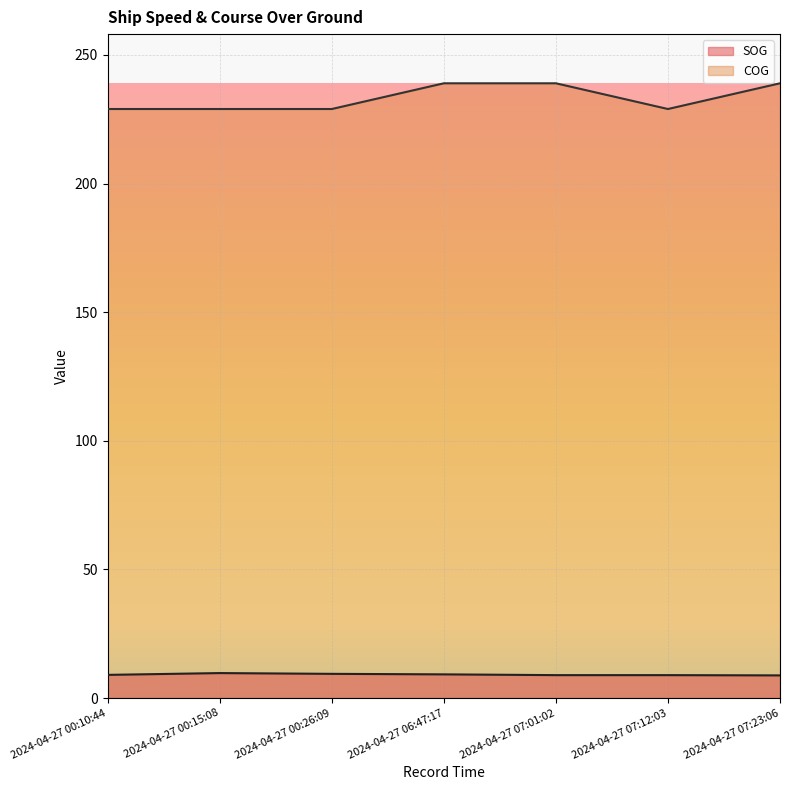

Reading left to right, what are all the values shown in this chart?

SOG: 9.0	9.7	9.4	9.2	8.9	8.9	8.8
COG: 229.0	229.0	229.0	239.0	239.0	229.0	239.0